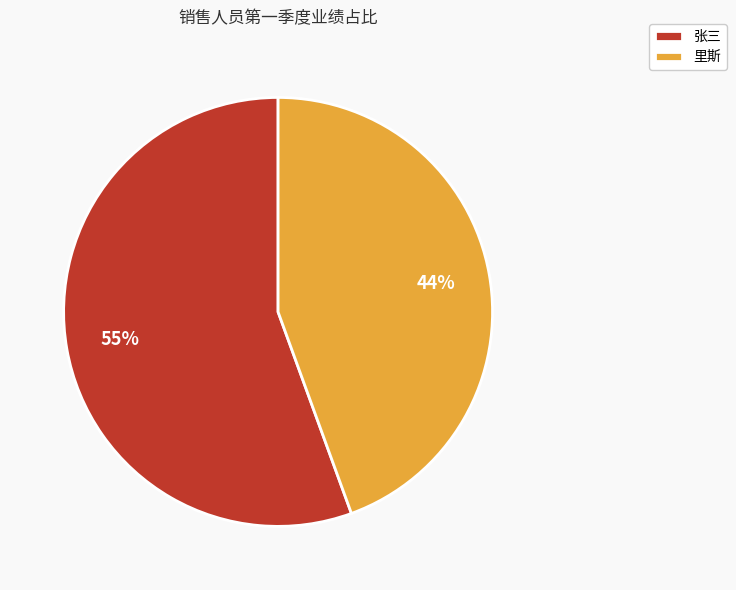

Rank the categories by value from highest to lowest.

张三, 里斯